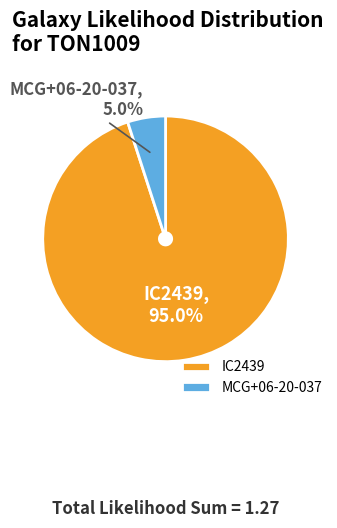

Which category has the smallest portion of the pie?

MCG+06-20-037